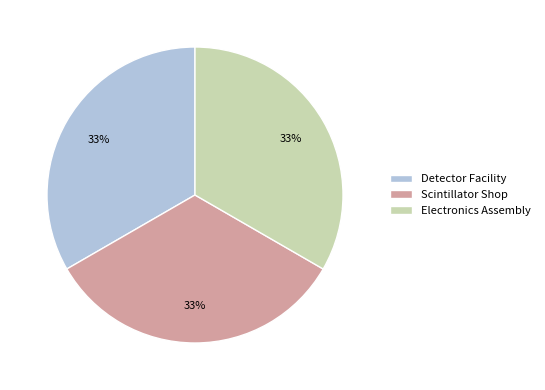

How many segments does this pie chart have?

3